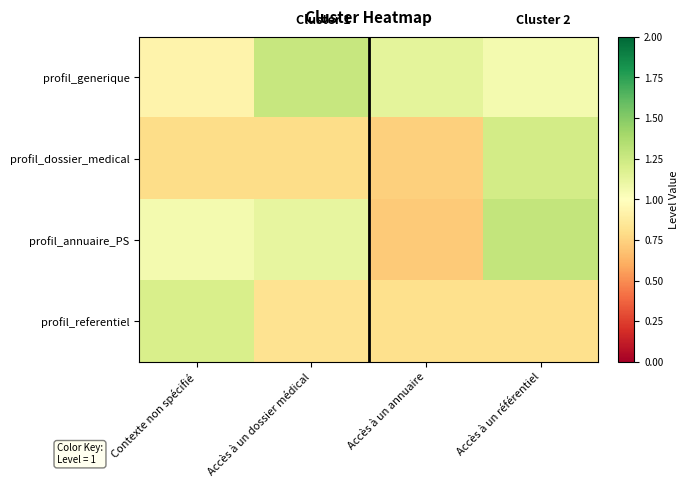

Reading right to left, transcribe all the data shown in this chart.

profil_generique: Accès à un référentiel=1.1	Accès à un annuaire=1.1	Accès à un dossier médical=1.3	Contexte non spécifié=0.9
profil_dossier_medical: Accès à un référentiel=1.2	Accès à un annuaire=0.7	Accès à un dossier médical=0.8	Contexte non spécifié=0.8
profil_annuaire_PS: Accès à un référentiel=1.3	Accès à un annuaire=0.7	Accès à un dossier médical=1.1	Contexte non spécifié=1.1
profil_referentiel: Accès à un référentiel=0.8	Accès à un annuaire=0.8	Accès à un dossier médical=0.8	Contexte non spécifié=1.2